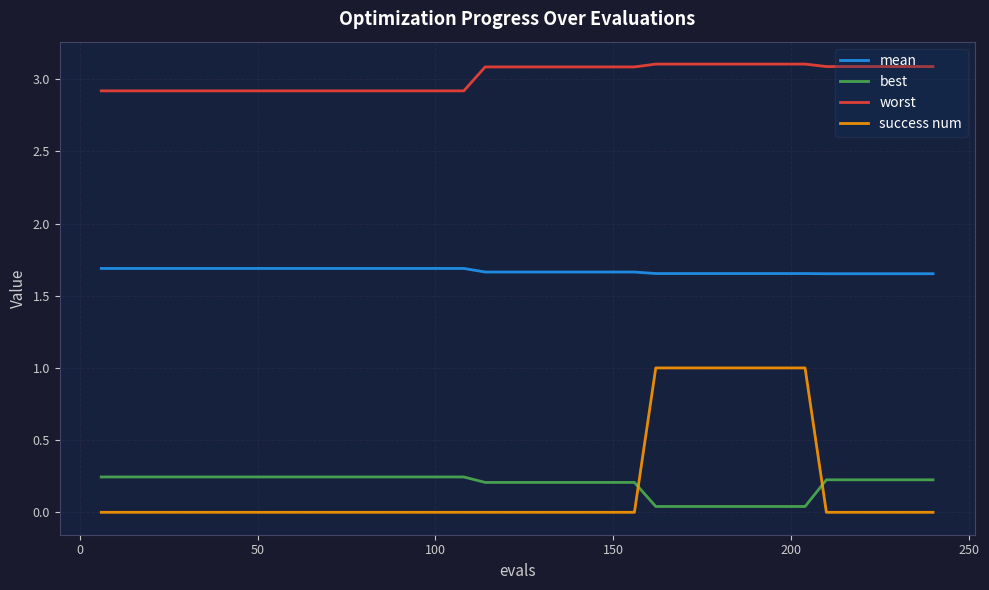

Which series has the widest spread of values?

success num